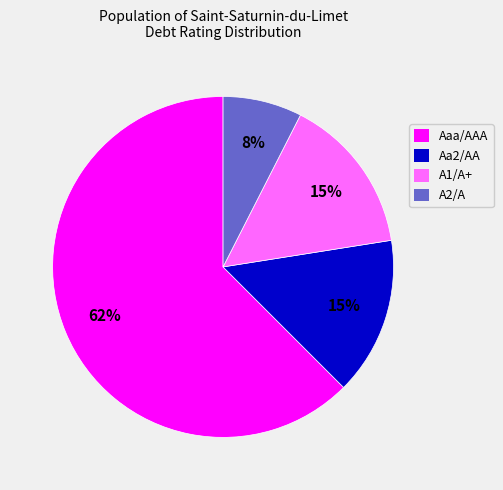

Is the sum of A2/A and Aaa/AAA greater than half?

Yes